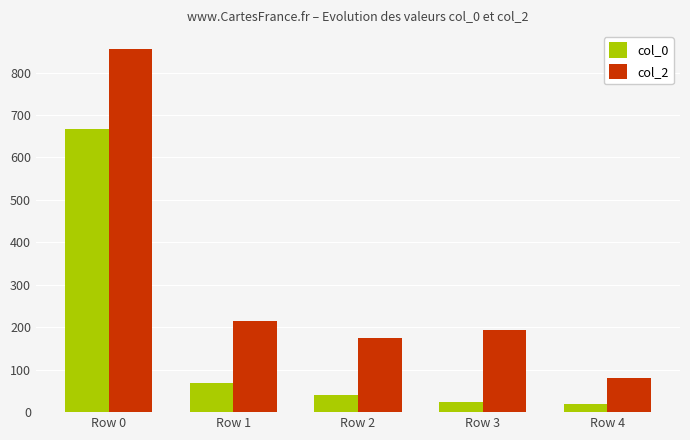

How many groups of bars are there?

5